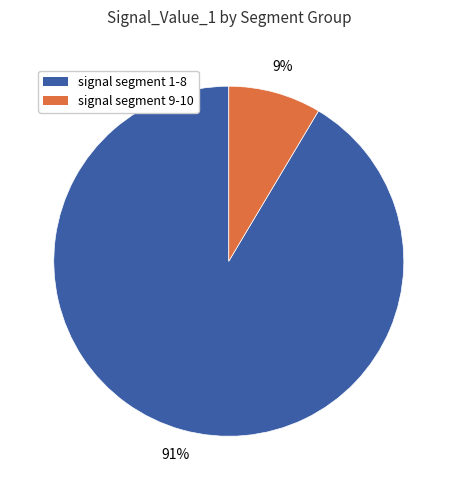

Which category has the smallest portion of the pie?

signal segment 9-10